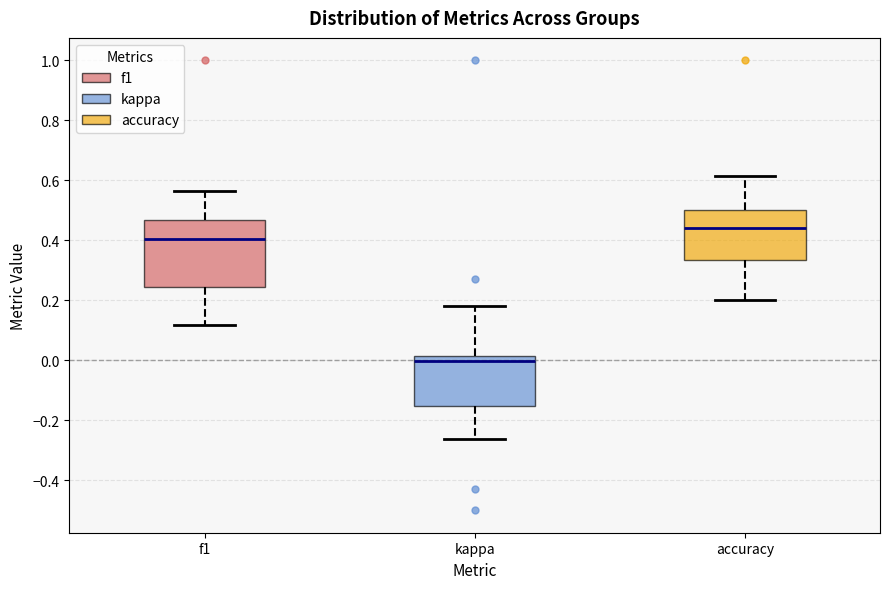

Which box's median line is the lowest?

kappa